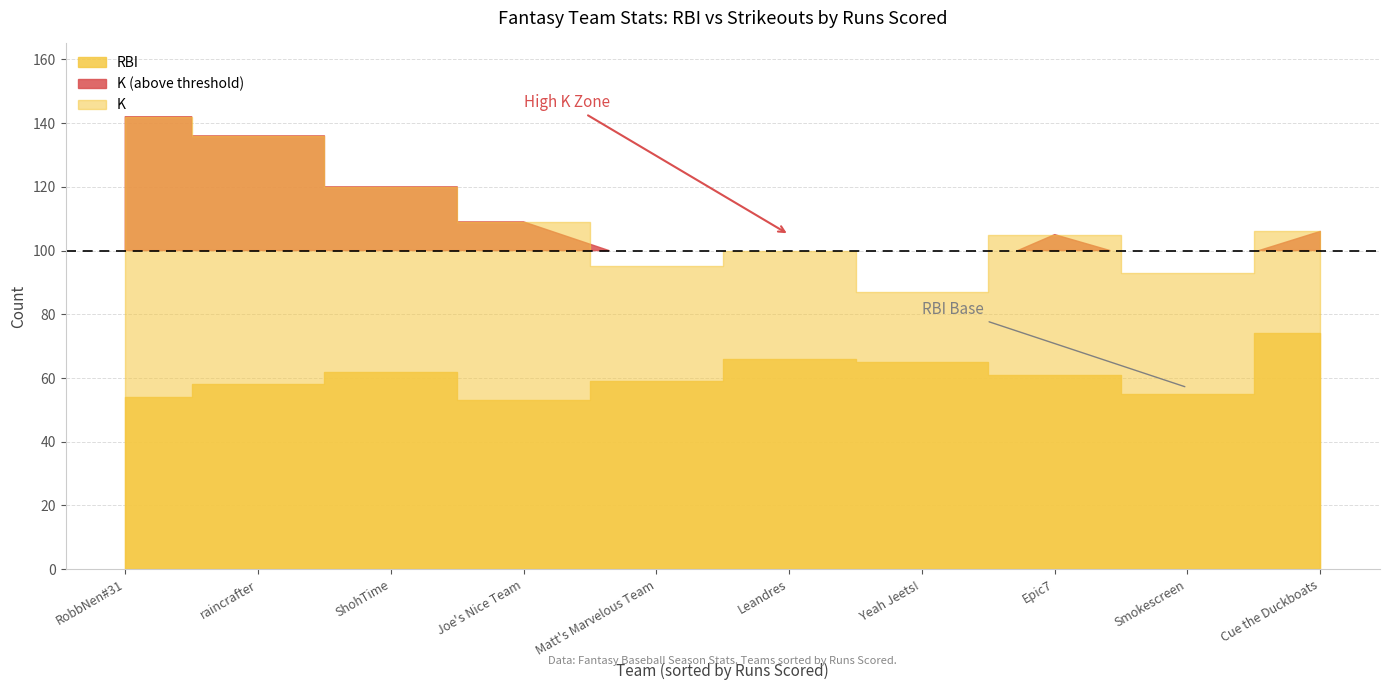

Which category has the lowest value in the RBI series?

Joe's Nice Team